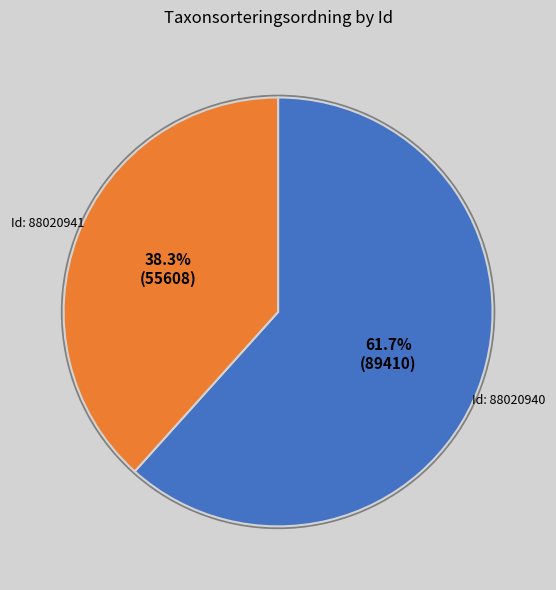

Is there a majority slice in this chart?

Yes